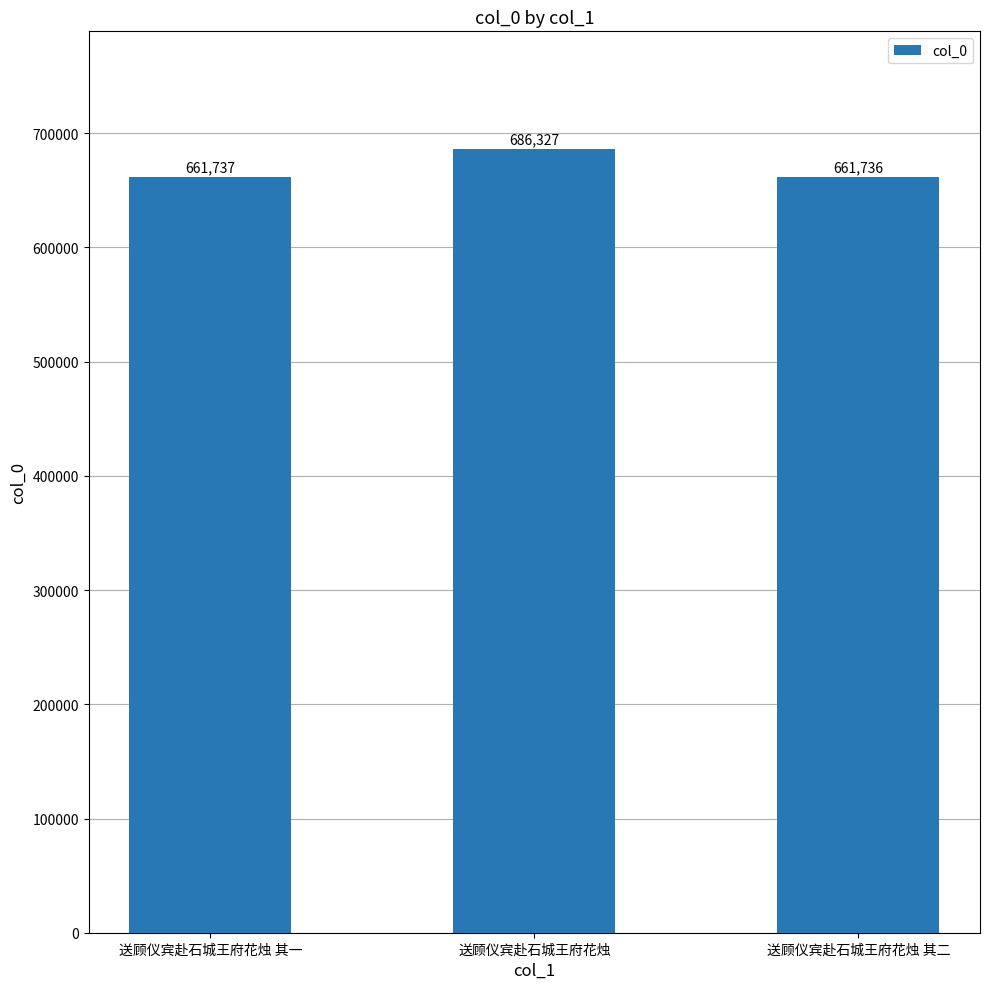

What is the label of the 1st bar from the left?

送顾仪宾赴石城王府花烛 其一